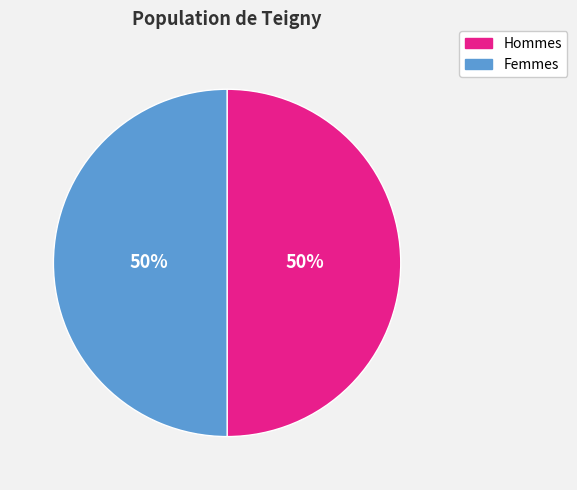

To the nearest percent, what is the average slice percentage?

50%